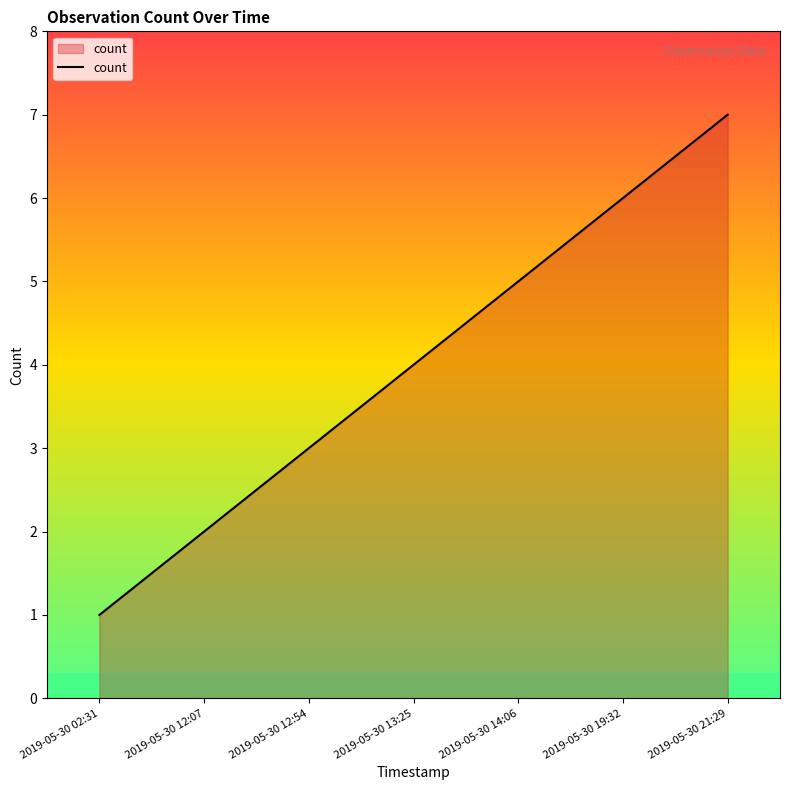

What value does the data have at 2019-05-30 12:54?

3